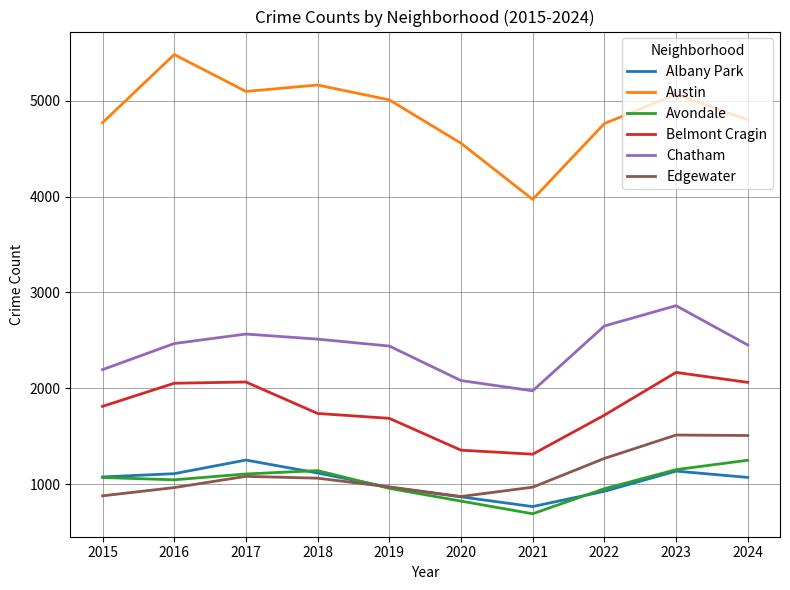

True or false: Austin has a value of 6002 at 2021.

False